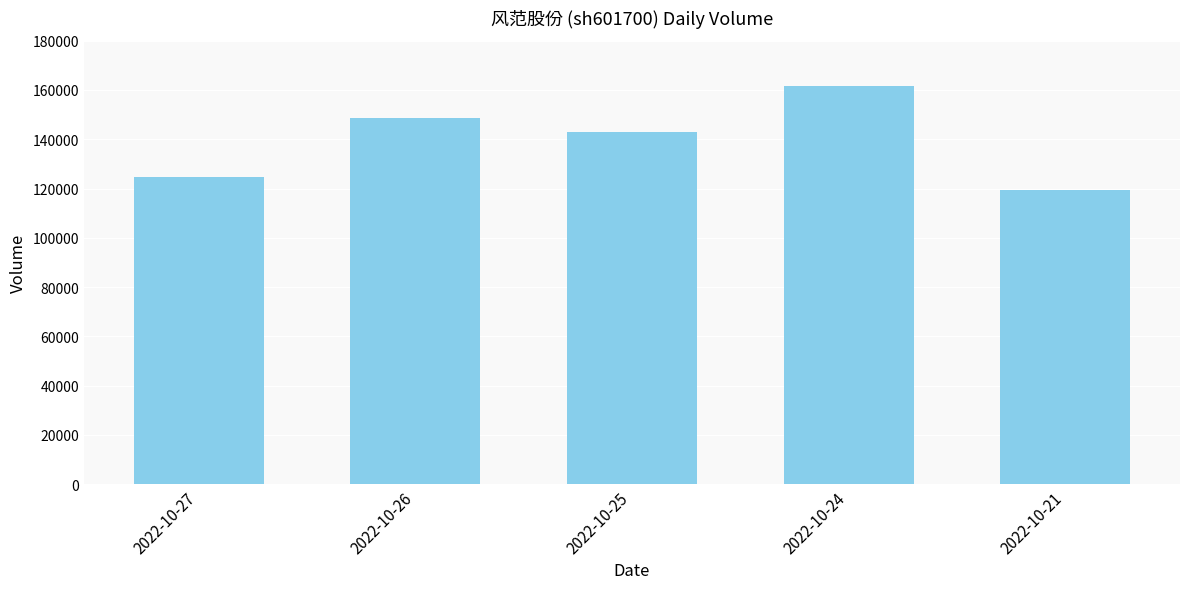

What is the difference between the maximum and minimum values?

42477